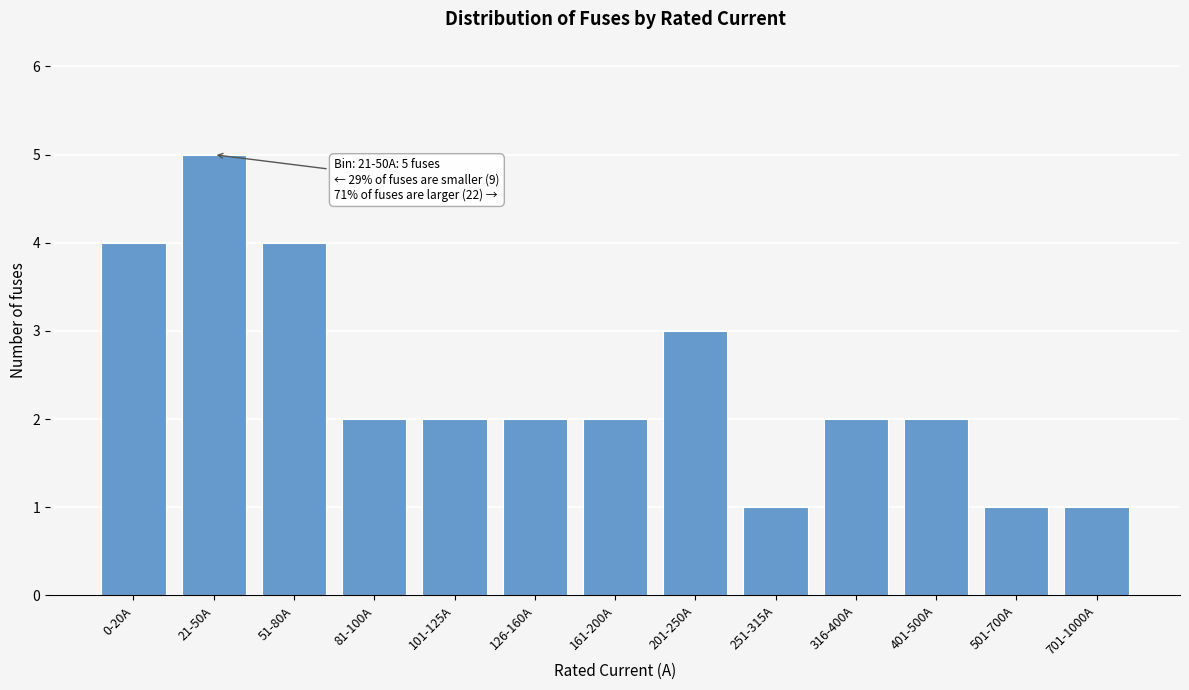

Reading right to left, extract all data points from this chart.

1	1	2	2	1	3	2	2	2	2	4	5	4